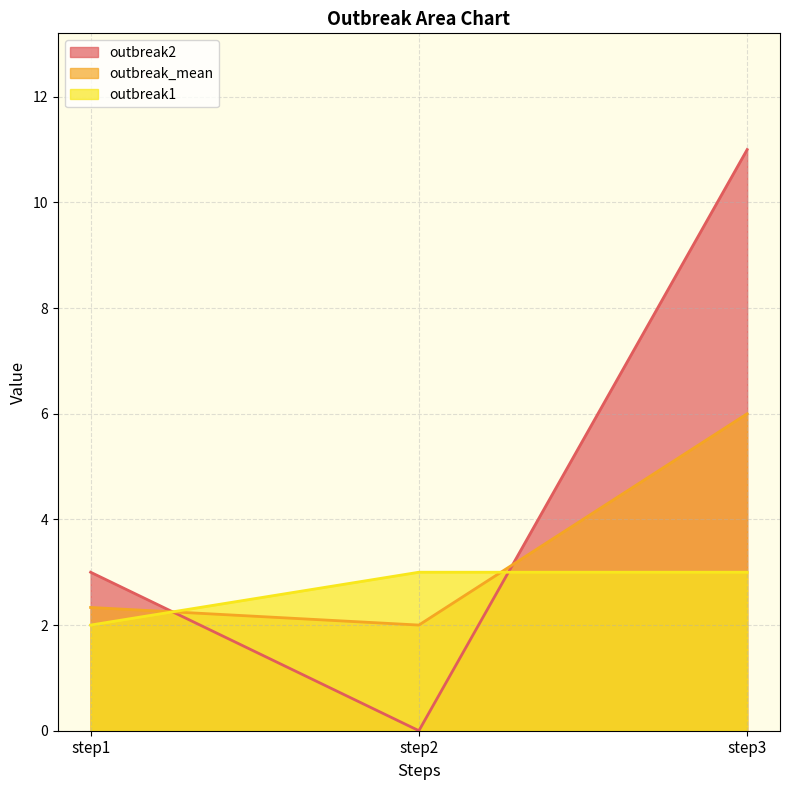

Which has a higher value, step1 or step3?

step3